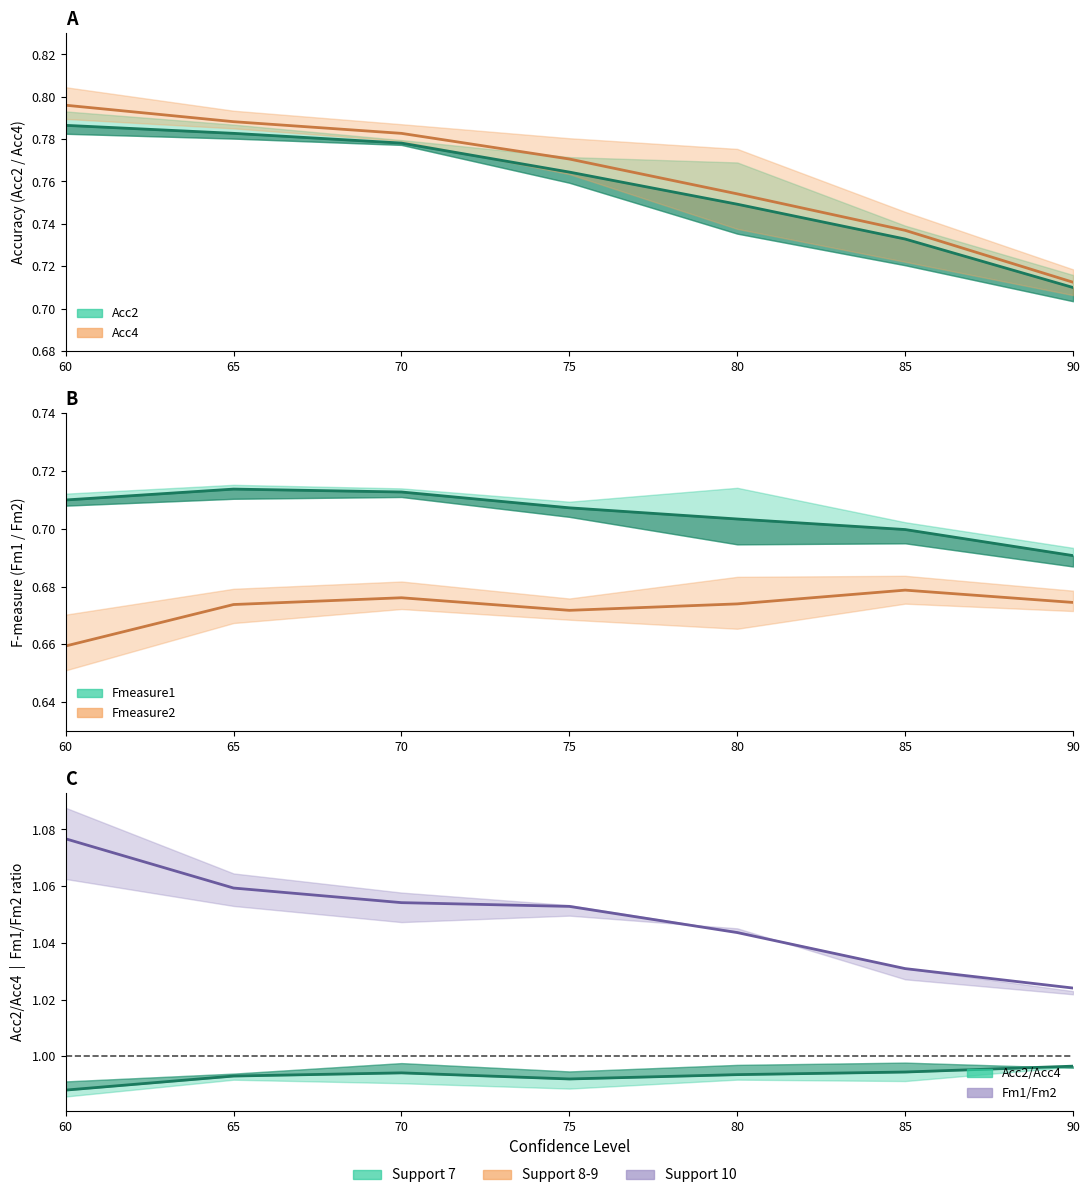

Read the Acc4 mean value at 65.

0.8